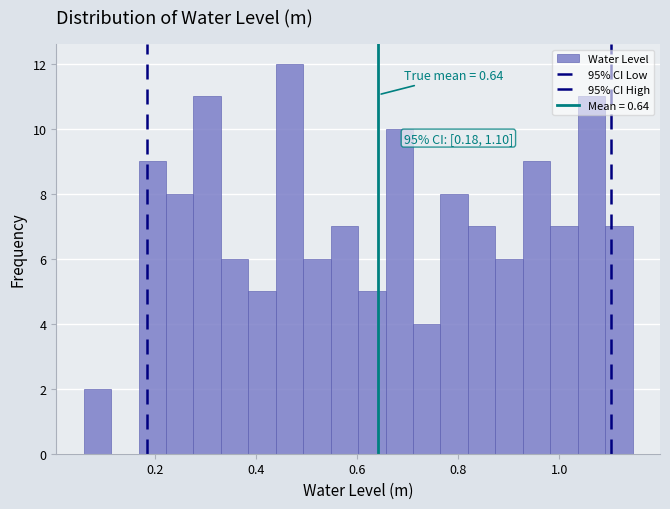

Around what value on the x-axis is the tallest bar? Give the approximate position of its centre, as read against the axis.

0.46